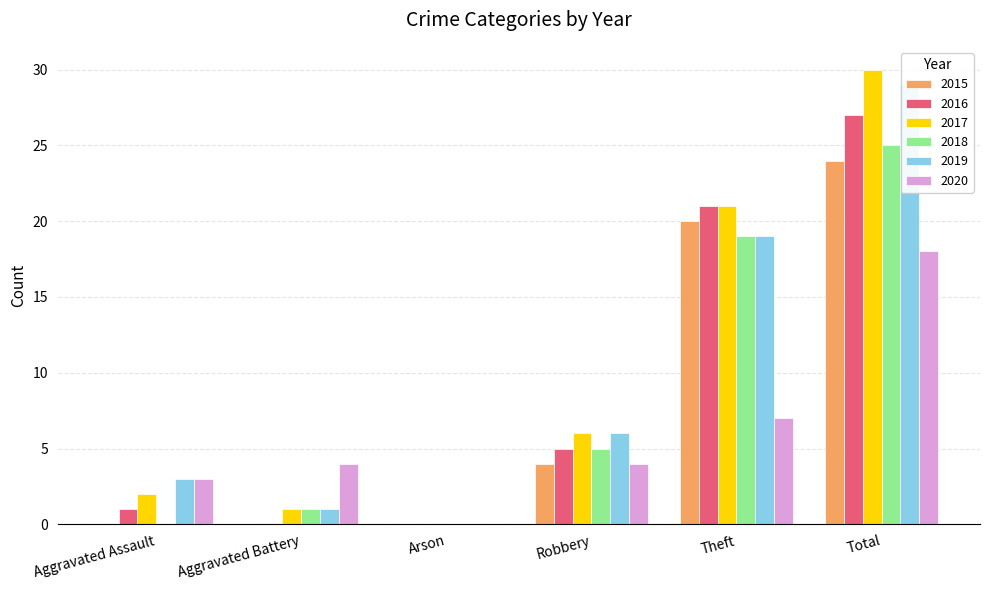

Which series has the widest spread of values?

2017